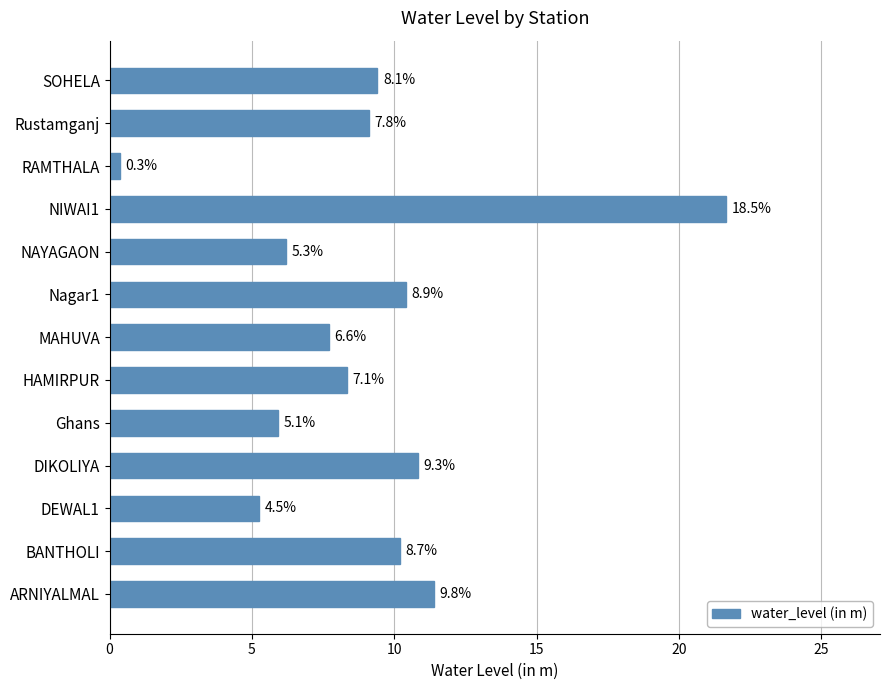

Are the bars horizontal?

Yes